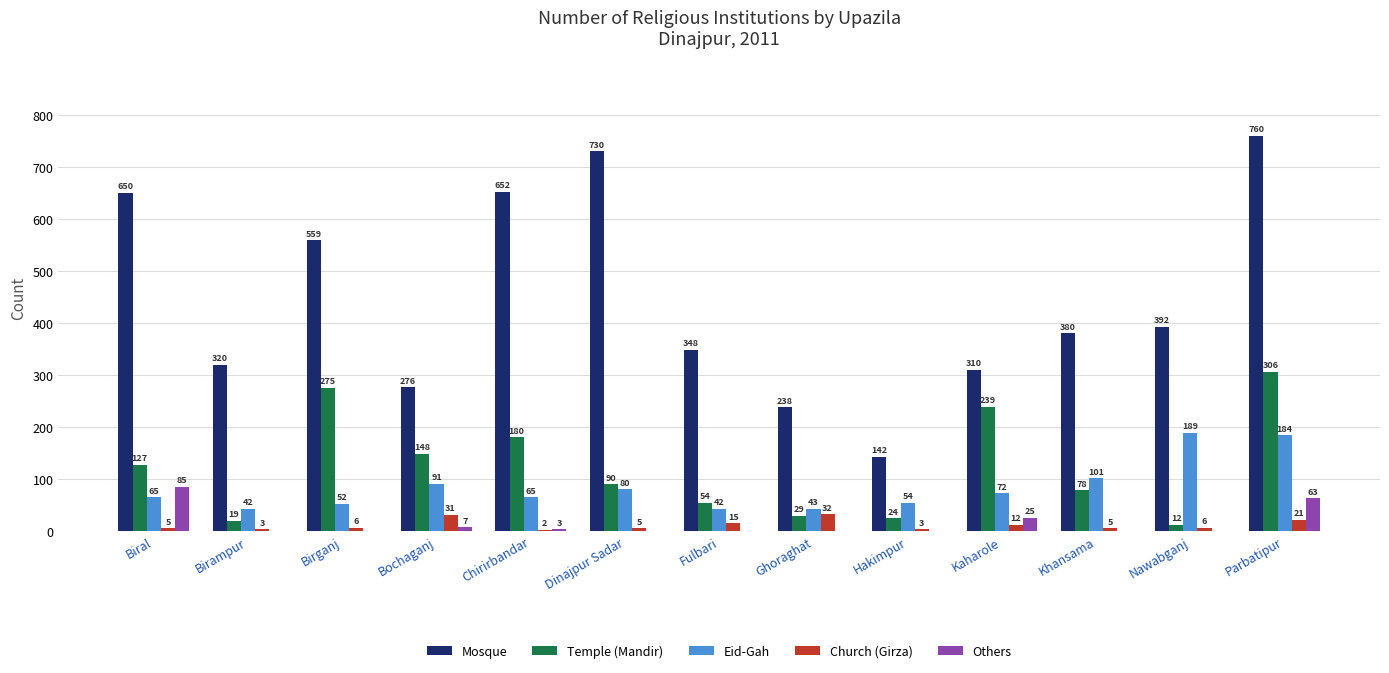

Which series has the largest total across all categories?

Mosque